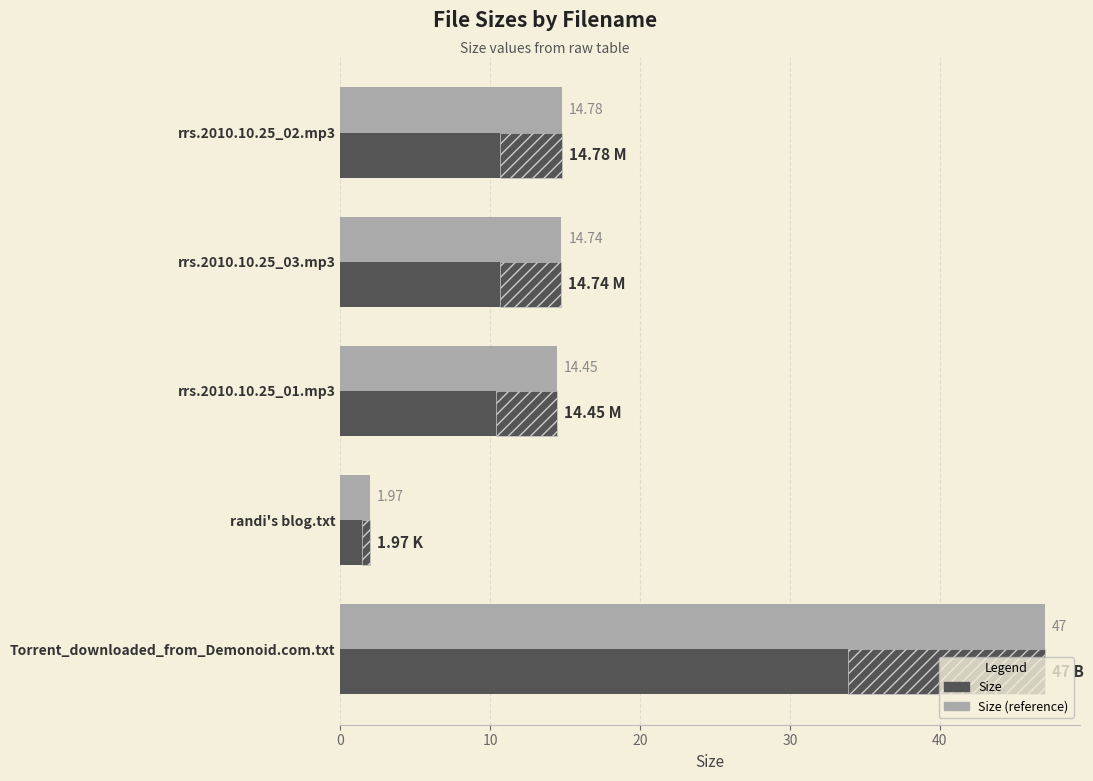

Which series has the widest spread of values?

Size